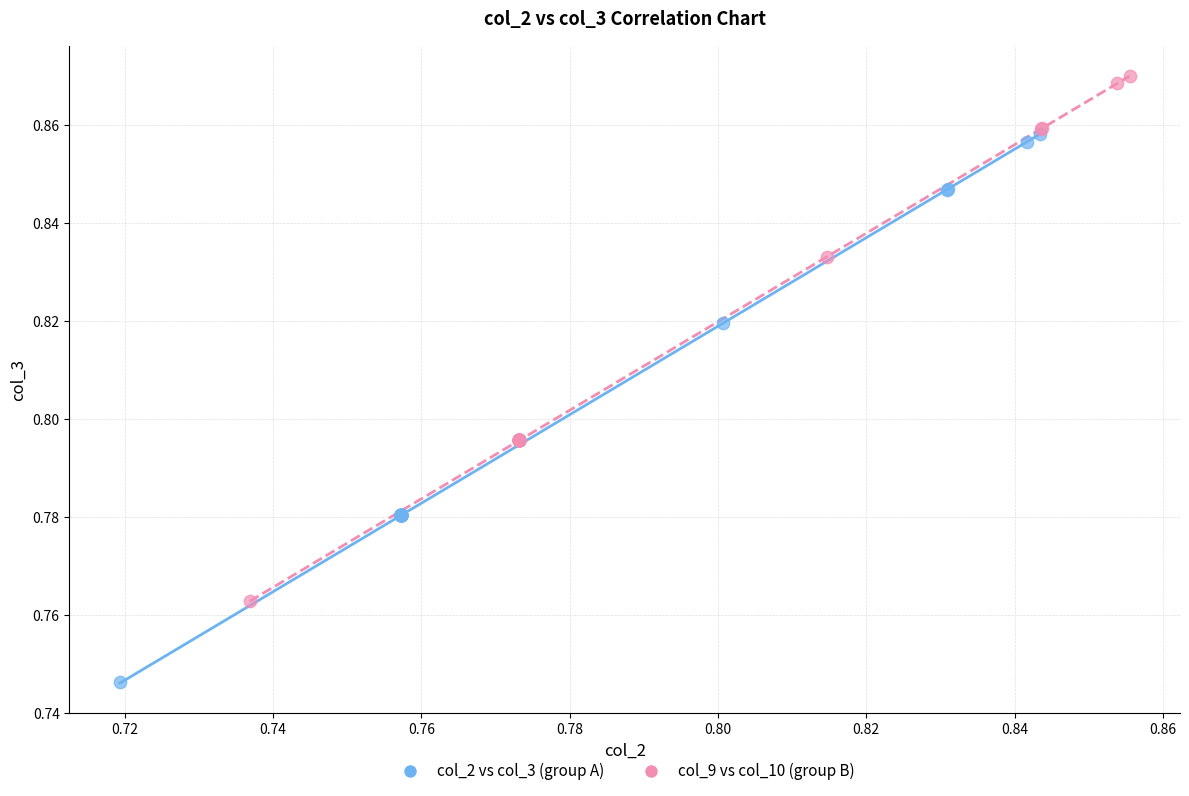

Which series contains the lowest Y value?

col_2 vs col_3 (group A)